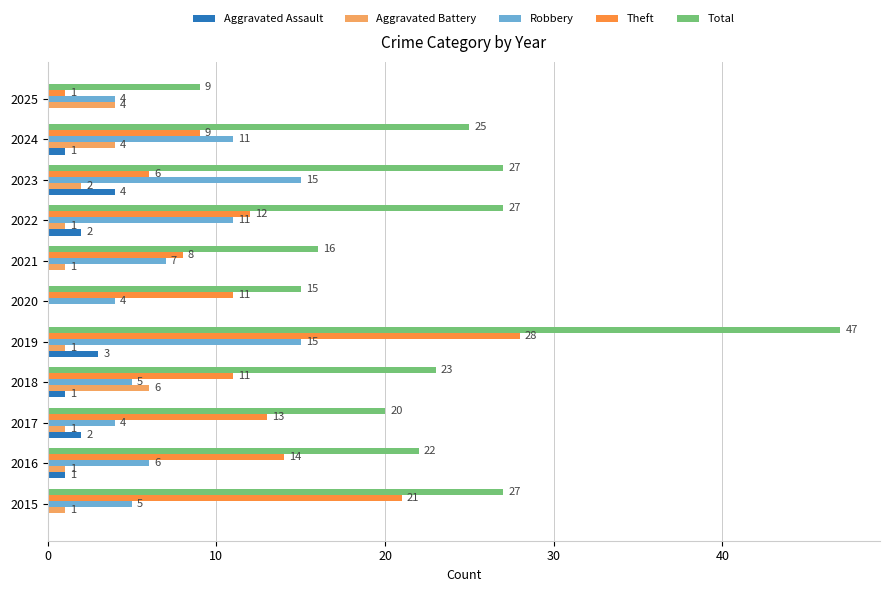

How many positive values does the Aggravated Assault series have?

7